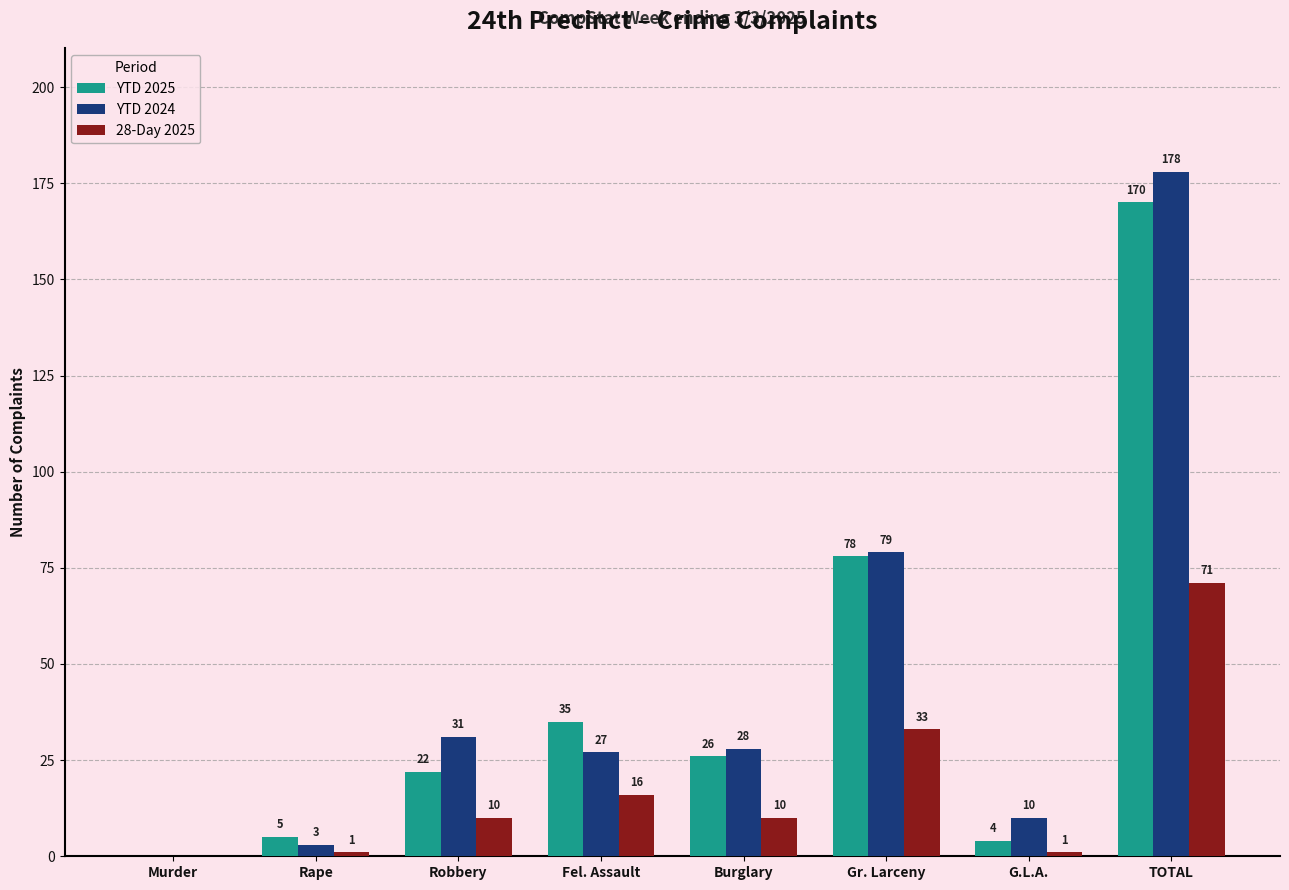

What is the sum of the 28-Day 2025 values at G.L.A. and Rape?

2